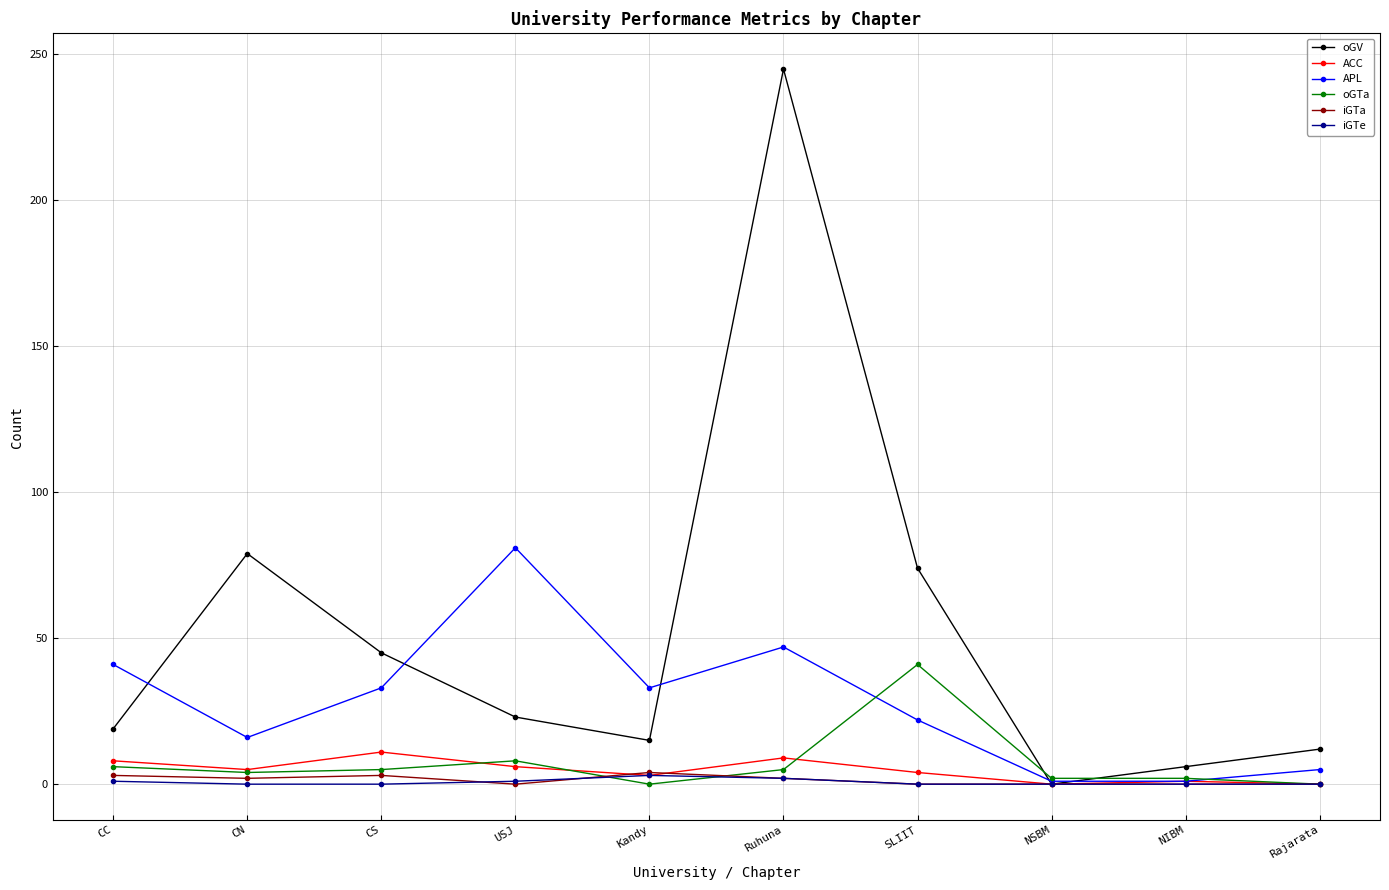

What is the value of the oGTa point at the 7th from the left?

41